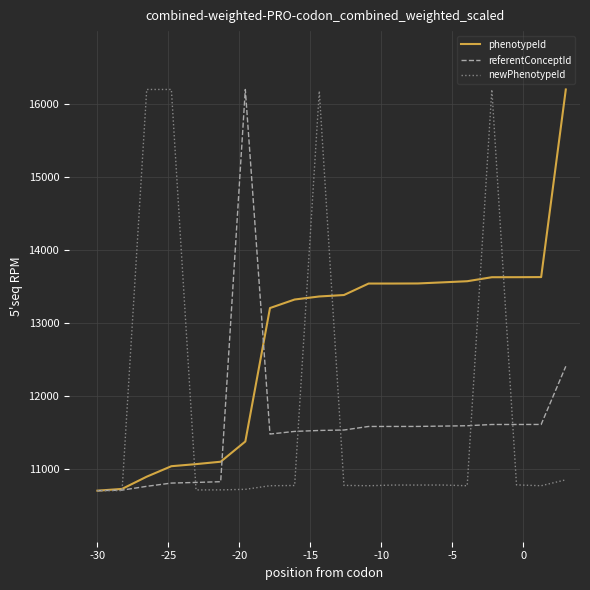

Which series ends up on top after the final intersection of newPhenotypeId and phenotypeId?

phenotypeId